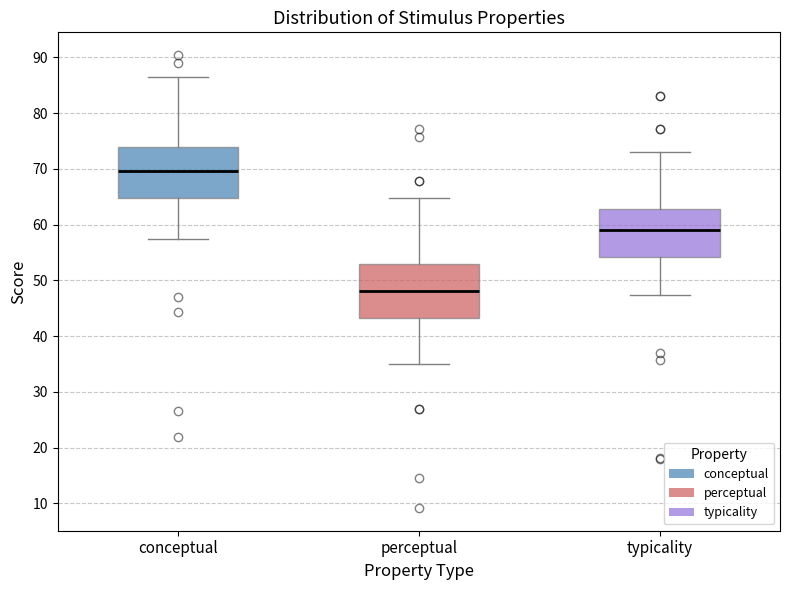

Which box's median line is the lowest?

perceptual